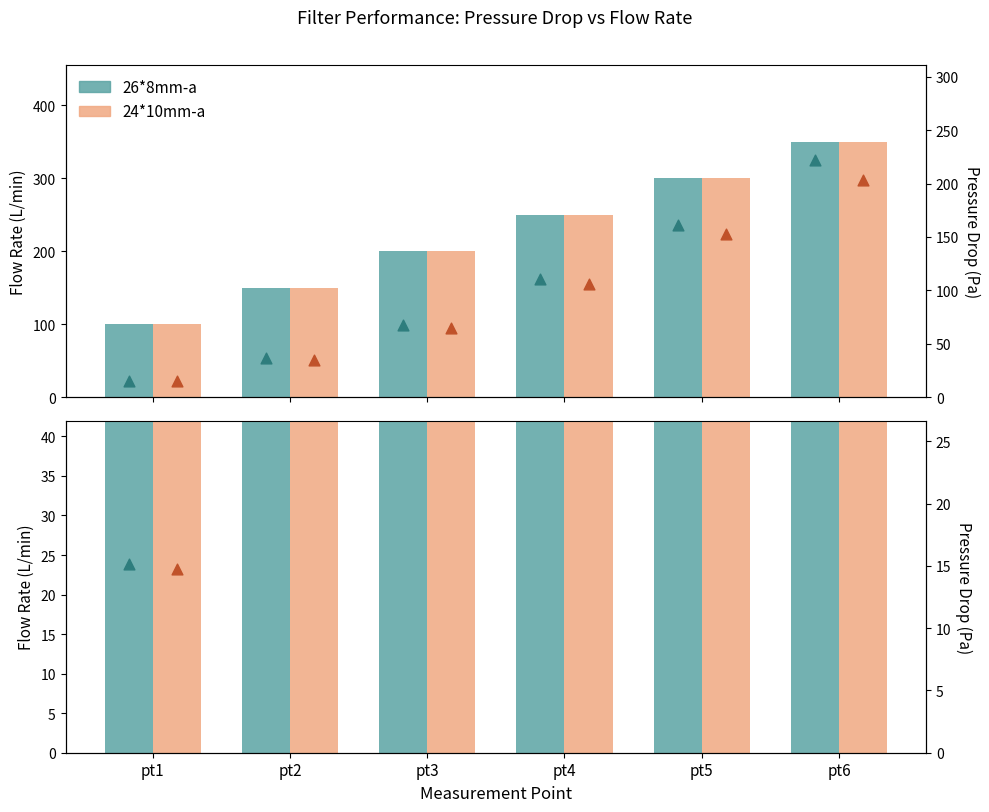

At which category is the sum across all series the highest?

pt6